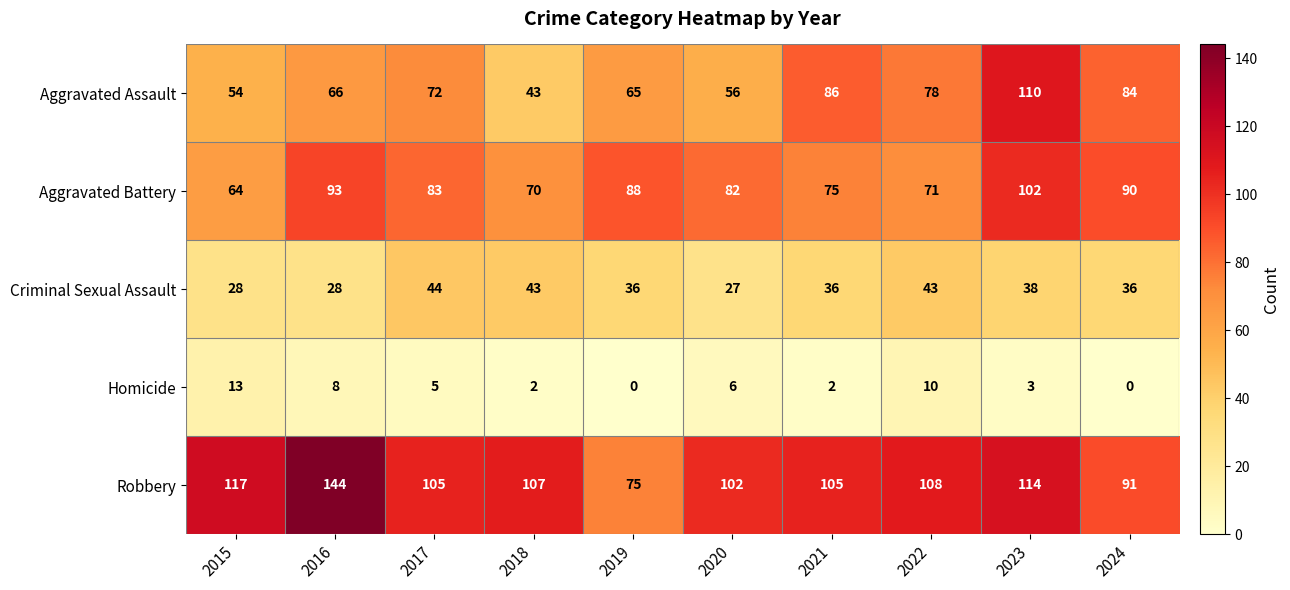

Rank the series at 2020 from lowest to highest value.

Homicide, Criminal Sexual Assault, Aggravated Assault, Aggravated Battery, Robbery